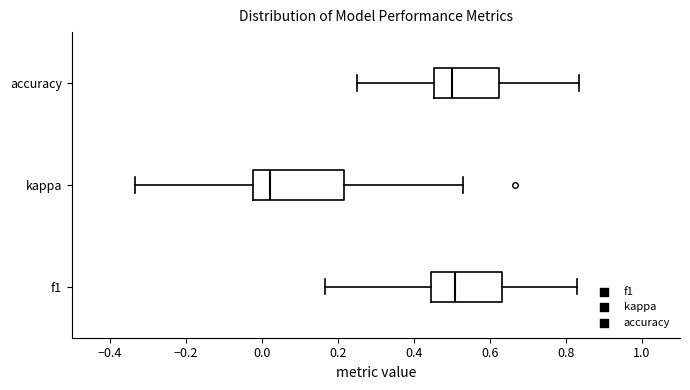

Where is the left edge of the box for f1 on the x-axis? The values are not printed on the chart, so give them approximately, as read against the axis.

0.44